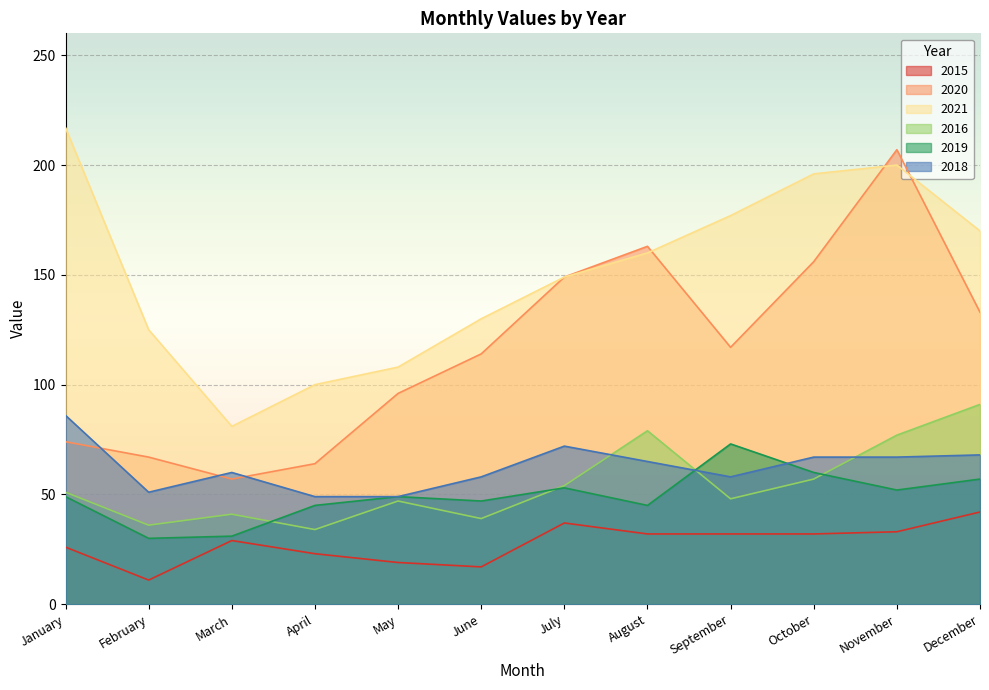

At how many categories does at least one series exceed 134?

7